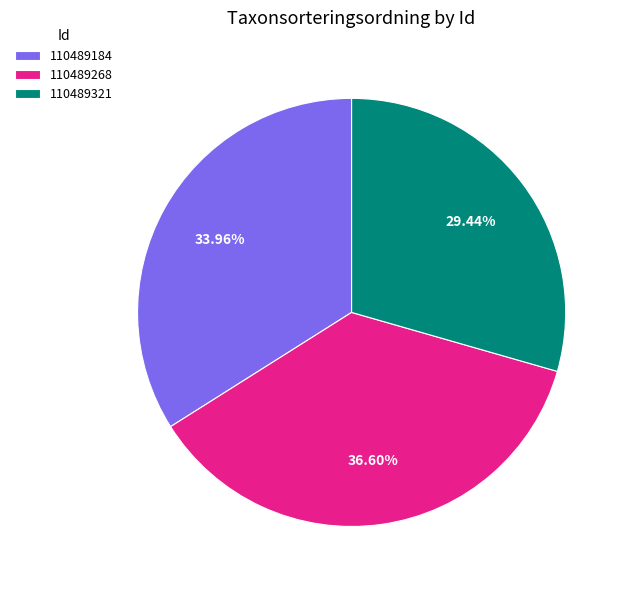

The 110489268 slice represents 37% of the pie. True or false?

True